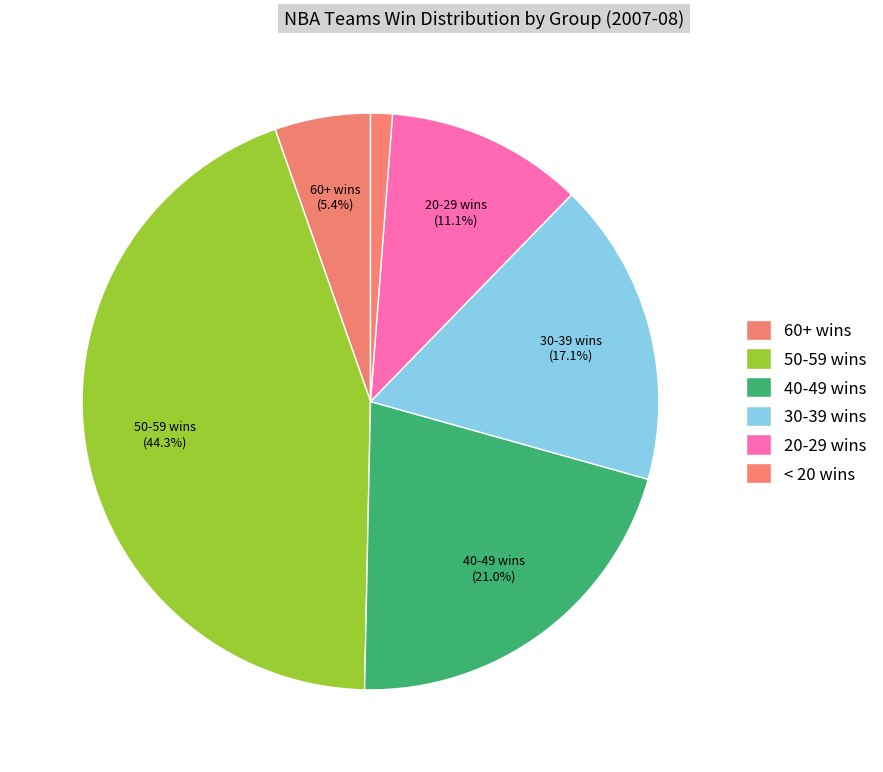

Is there any slice that represents more than half of the pie?

No